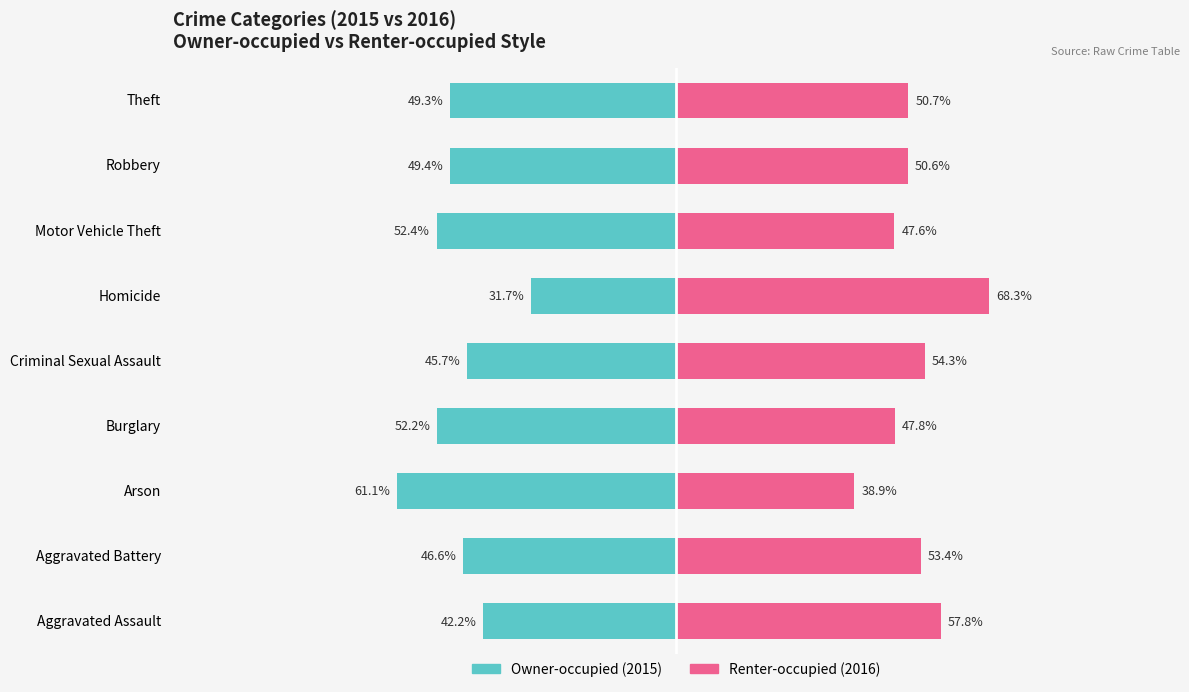

How many values in the Owner-occupied series are below -49?

5